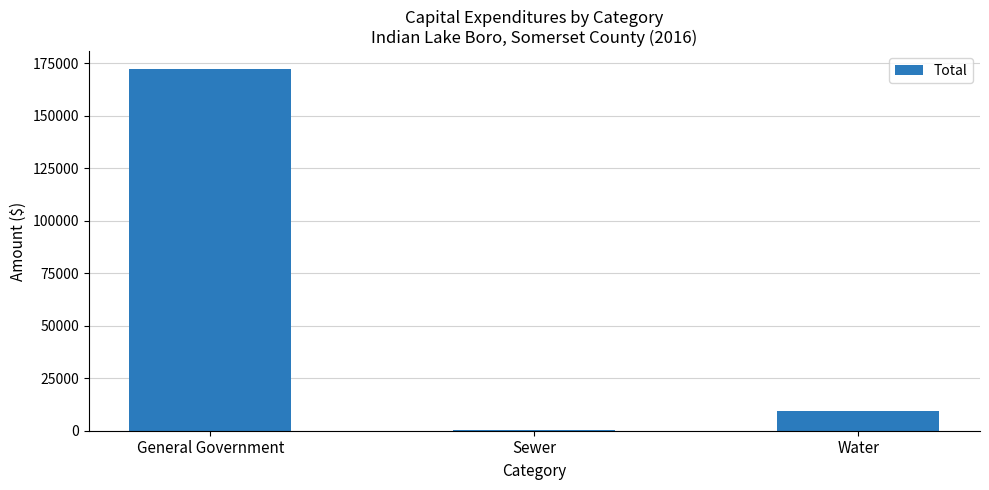

Does the chart contain stacked bars?

No